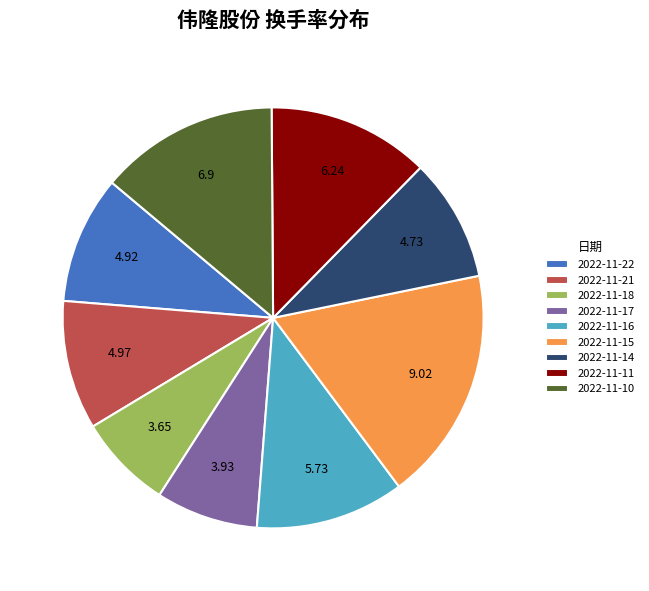

Is there a majority slice in this chart?

No